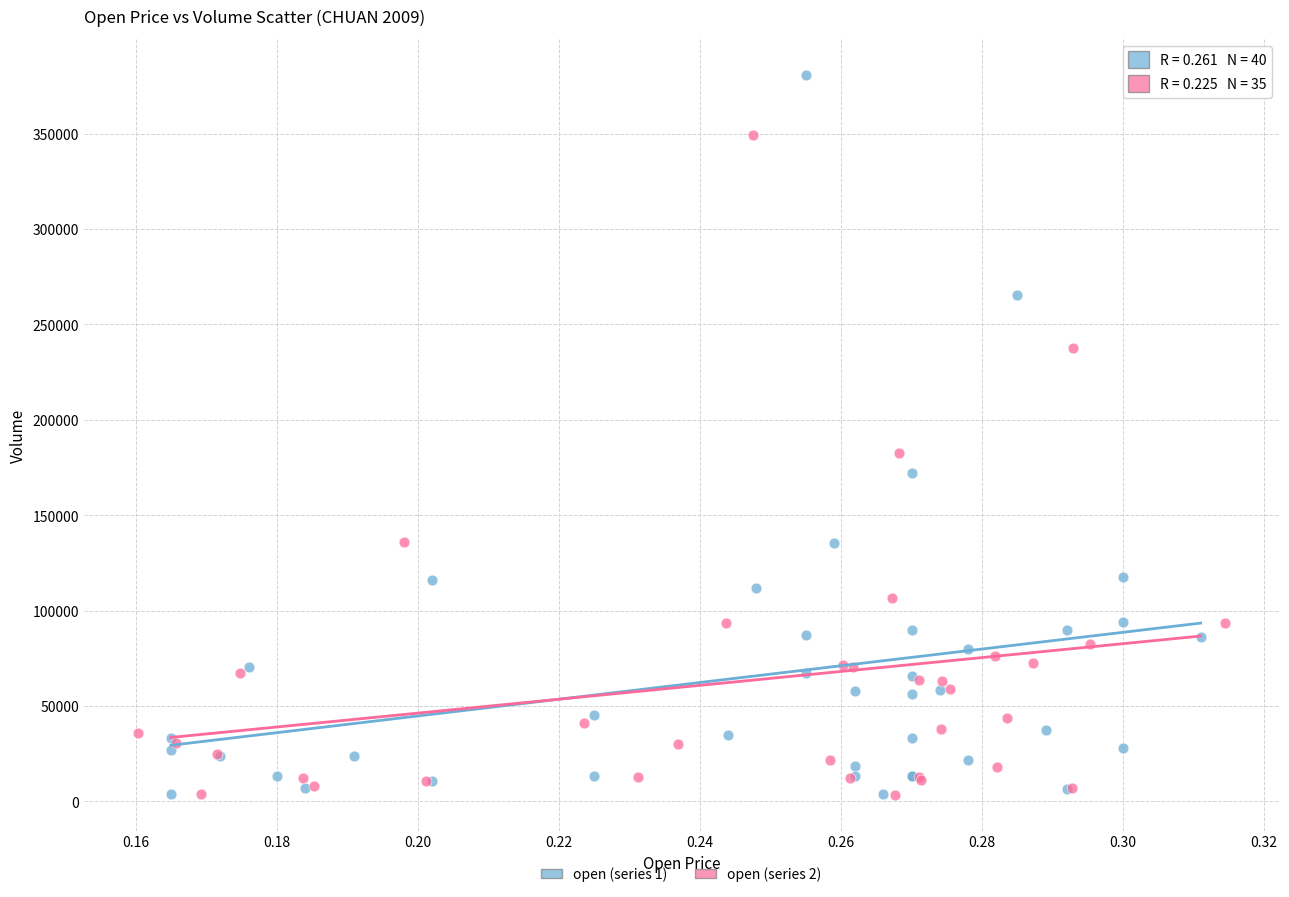

Which series has the largest Y range (max minus min)?

open (series 1)